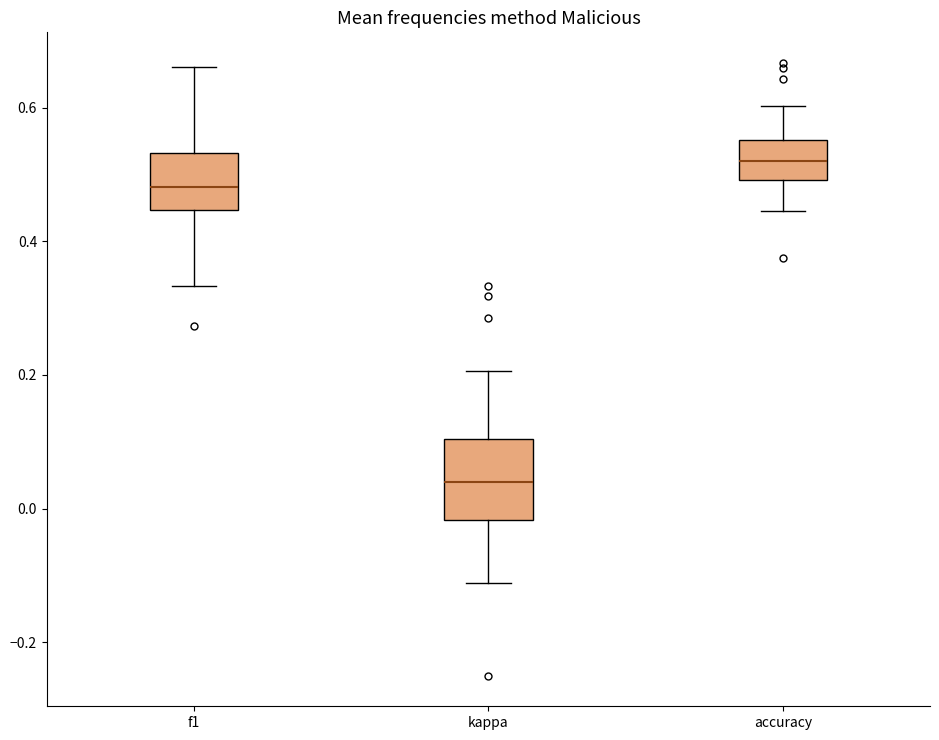

Reading left to right, read every box against the y-axis: the position of its median line, the range the box covers, and the ends of its whiskers. The values are not printed on the chart, so give them approximately, as read against the axis.

f1: median 0.48, box 0.44 to 0.54, whiskers 0.34 to 0.66
kappa: median 0.04, box -0.02 to 0.10, whiskers -0.12 to 0.20
accuracy: median 0.52, box 0.50 to 0.56, whiskers 0.44 to 0.60